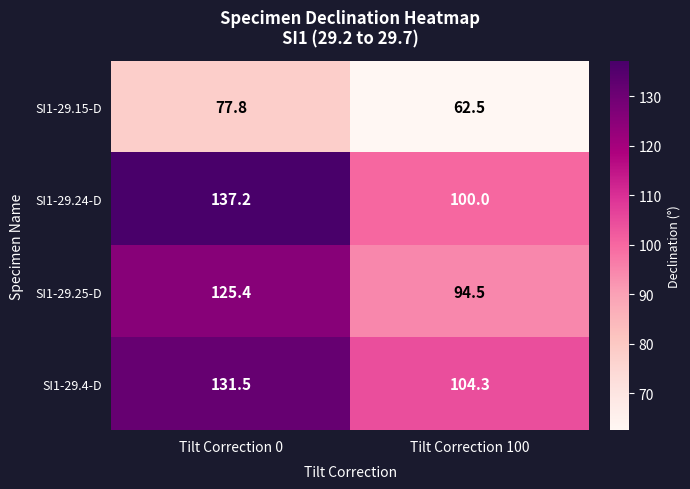

How many data points in SI1-29.4-D are above 131?

1